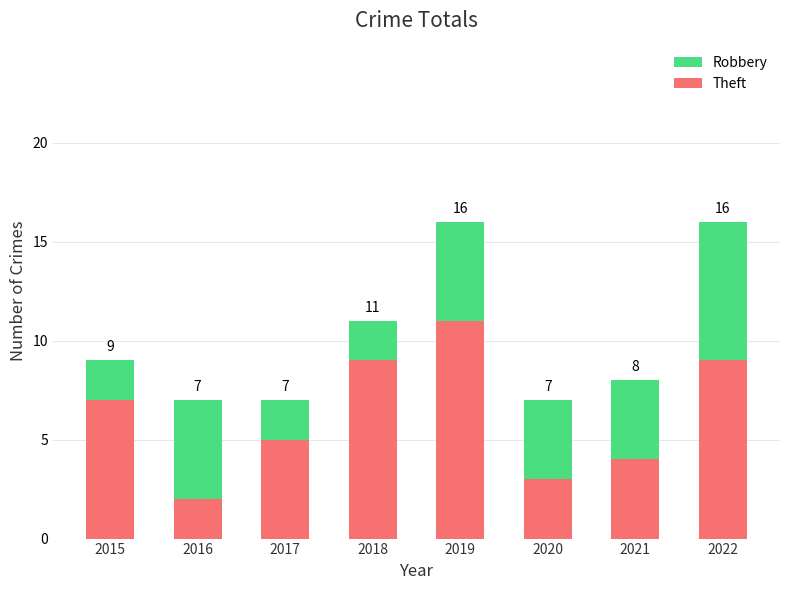

What is the total value across all series at 2022?

16